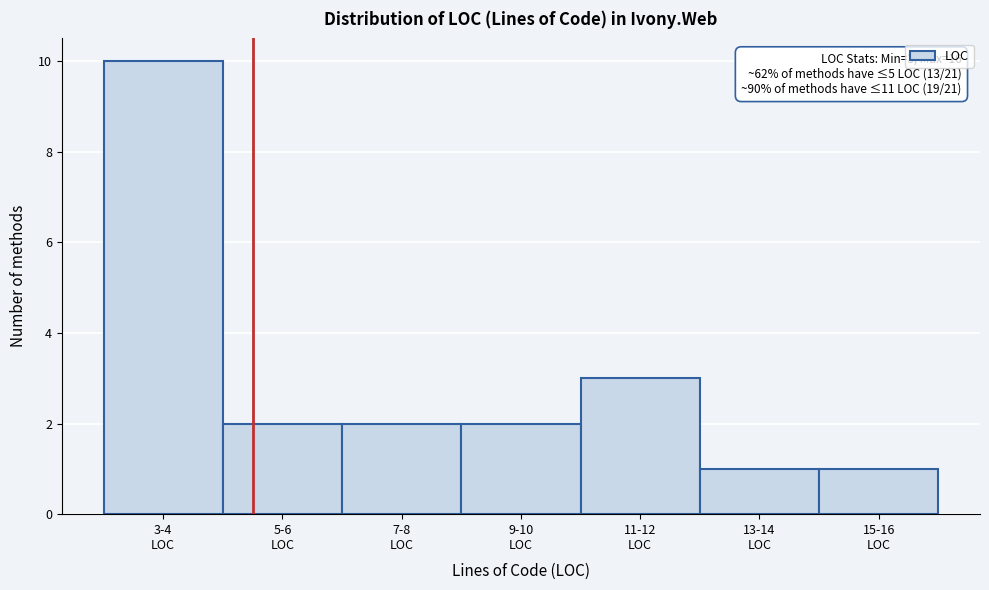

Reading left to right, extract all data points from this chart.

10	2	2	2	3	1	1